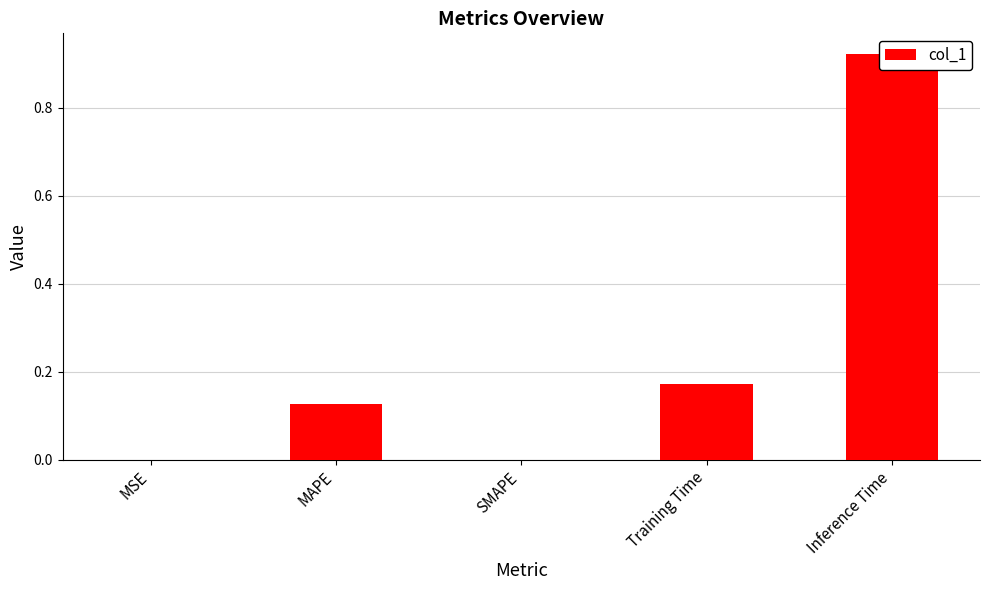

What is the label of the 4th bar from the left?

Training Time